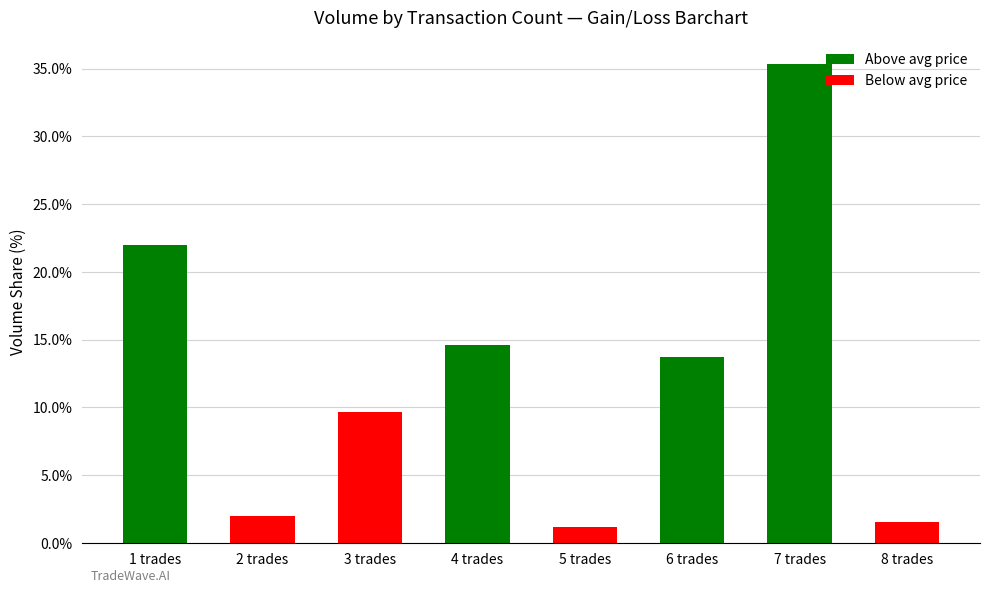

What is the sum of the values at 3 trades and 6 trades?

23.4